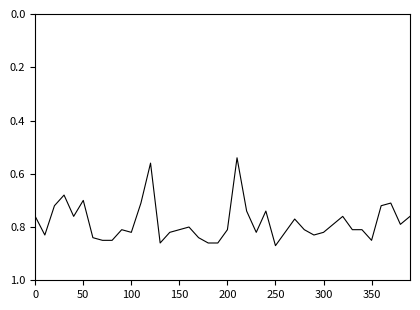

How many series are shown in this chart?

1